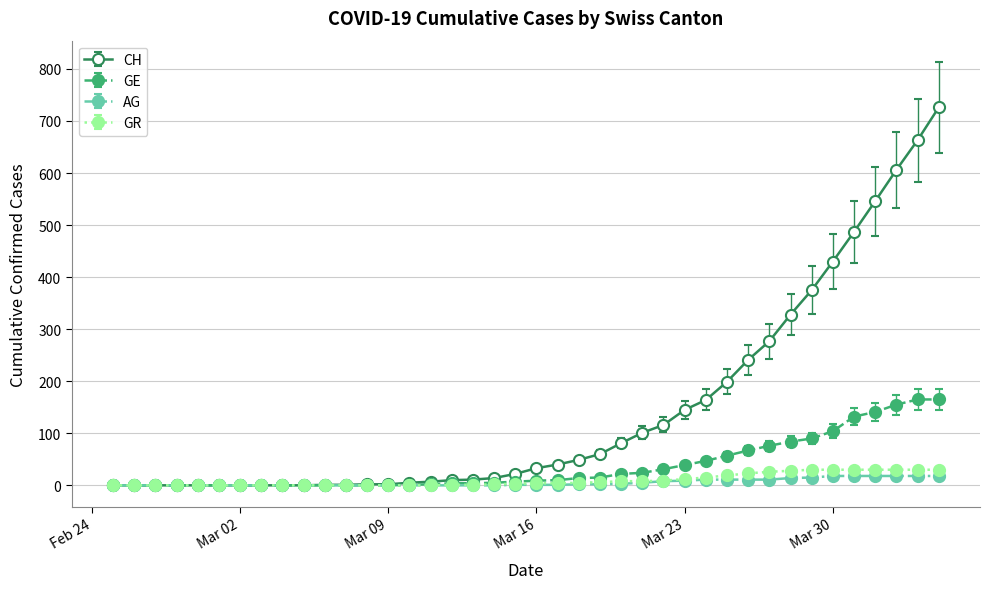

What is the greatest value displayed?

726